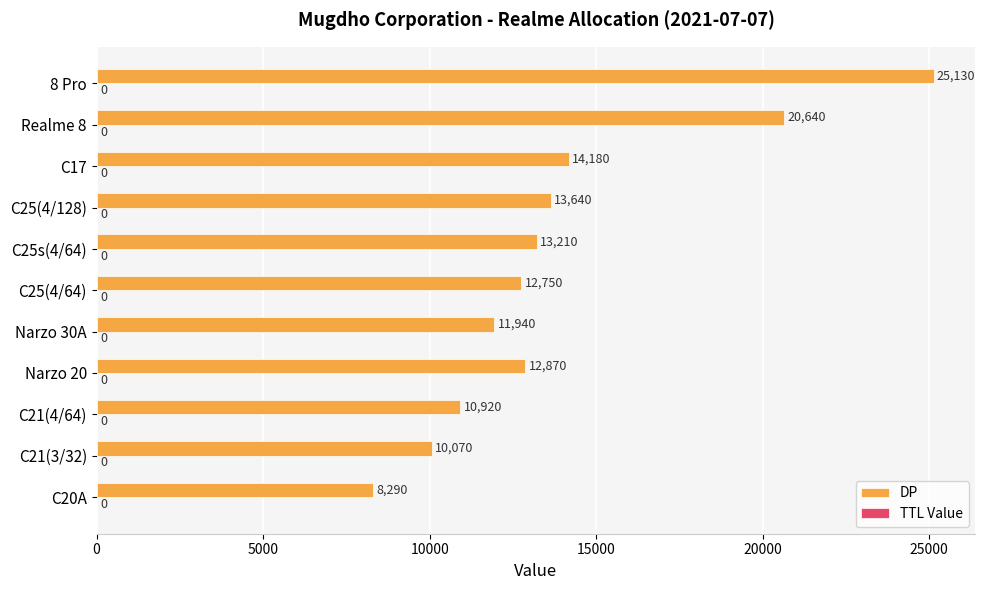

Which has a higher value, C21(4/64) or C25s(4/64)?

C25s(4/64)